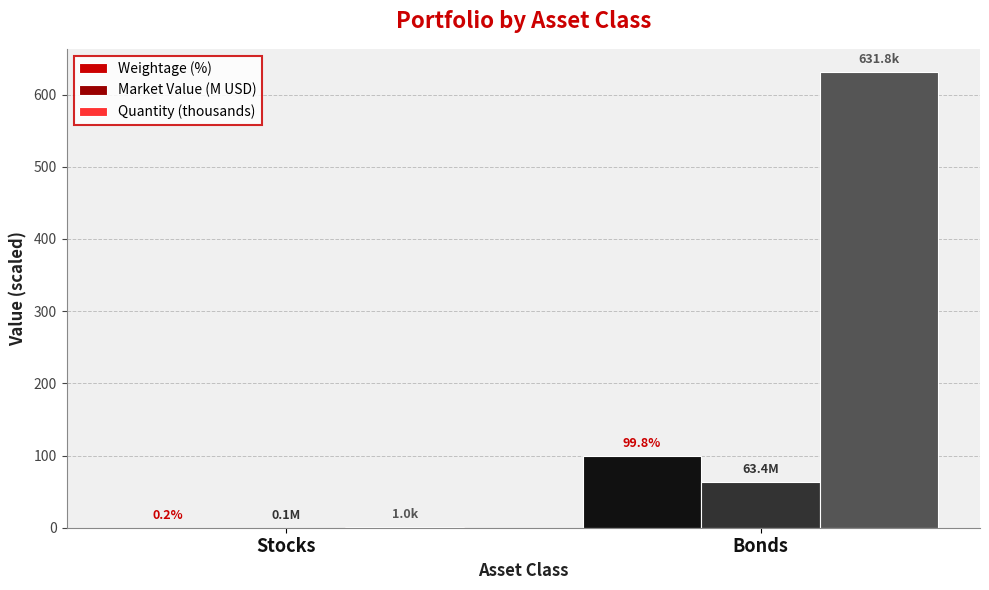

Which series changed the most between Stocks and Bonds?

Quantity (thousands)